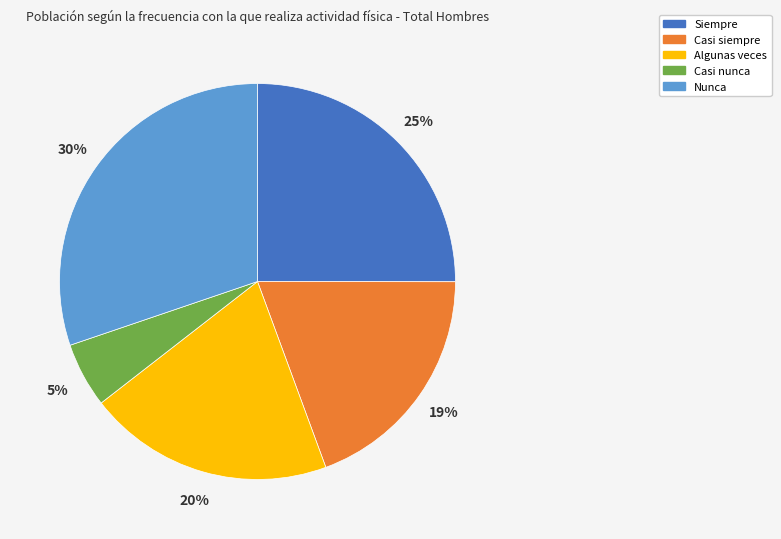

Count the number of slices in the pie.

5